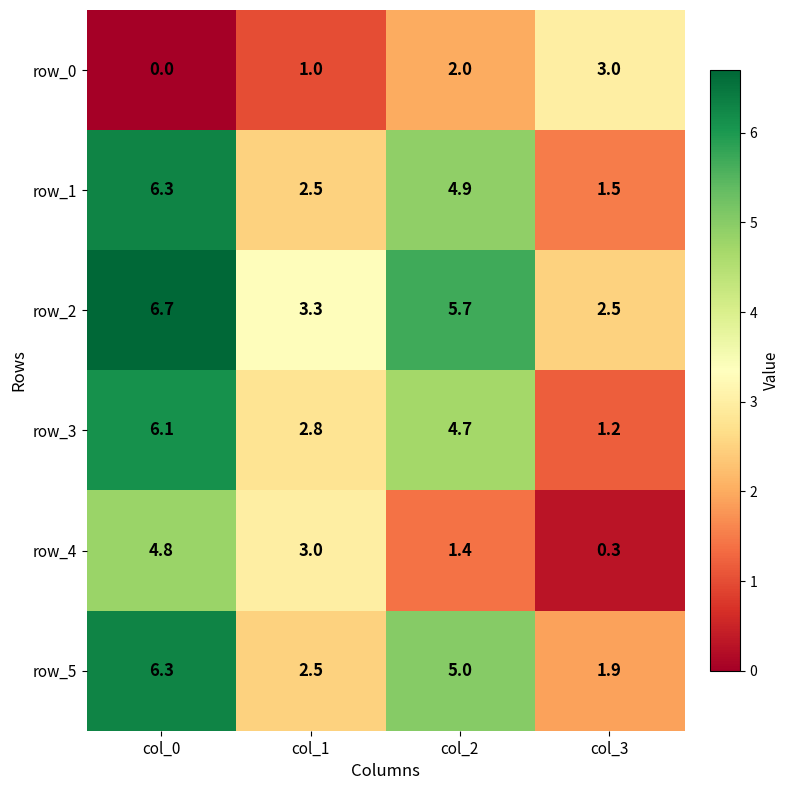

Which label corresponds to the smallest value in the chart?

col_0